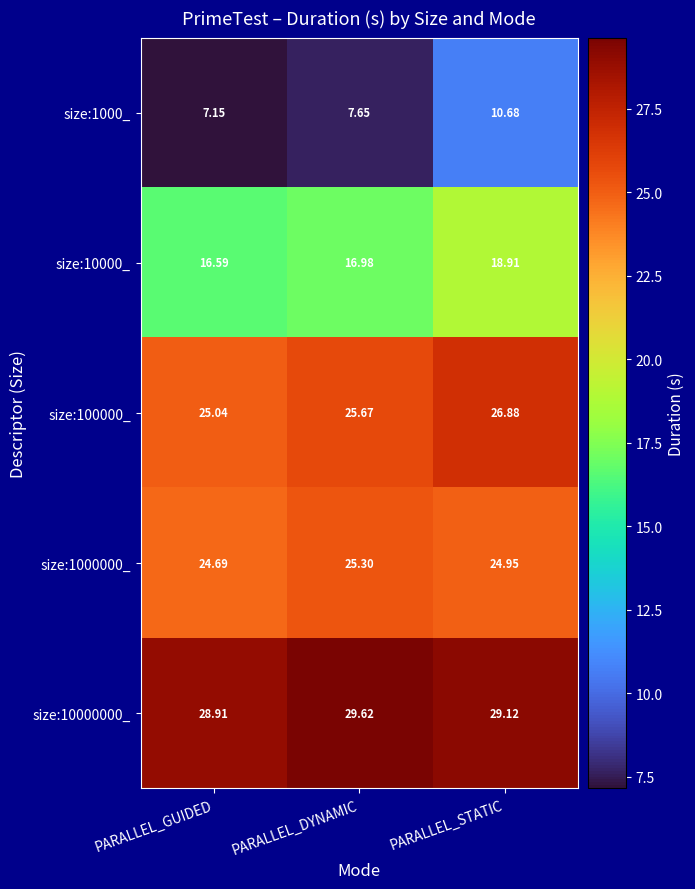

What is the greatest value displayed?

29.6